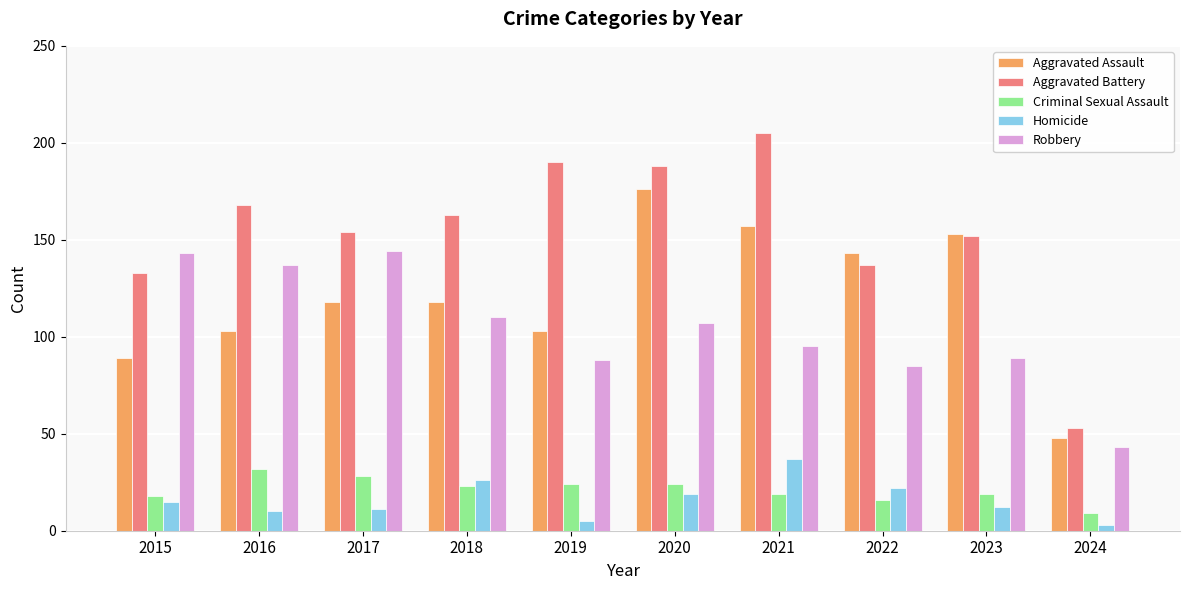

What is the difference between the maximum and minimum values in the Robbery series?

101